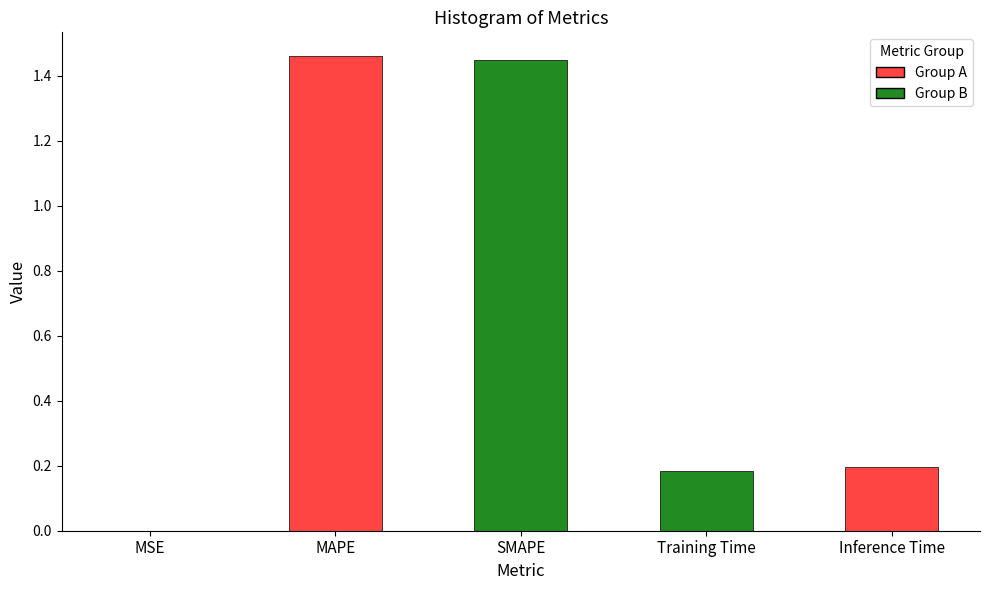

The value at MSE is 0.0. True or false?

True